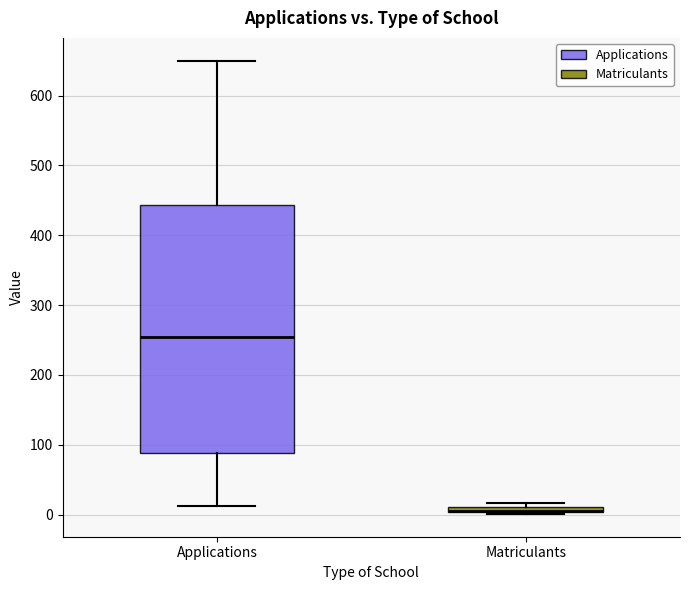

Where does the upper whisker of the box for Applications end on the y-axis? The values are not printed on the chart, so give them approximately, as read against the axis.

650